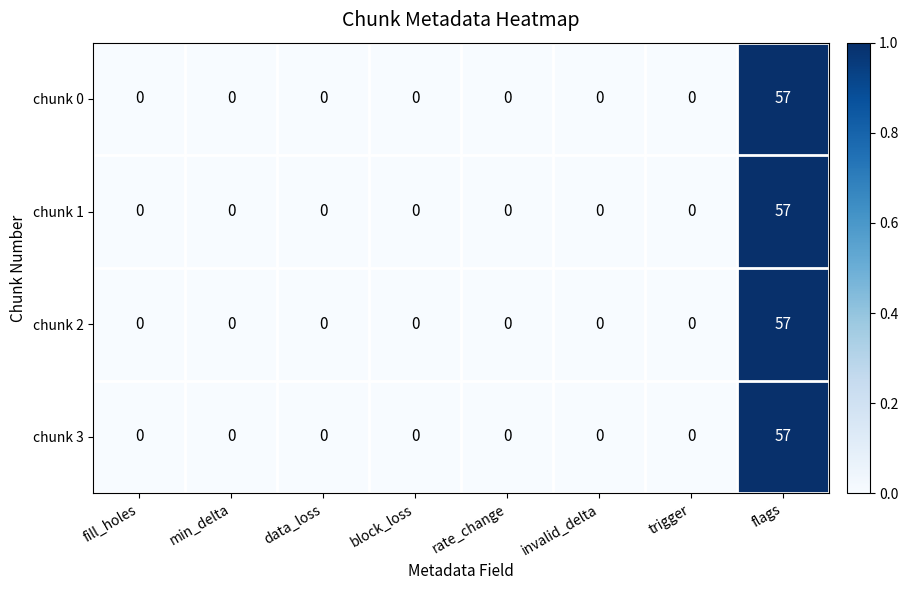

Is it true that chunk 3 equals 35 at rate_change?

False